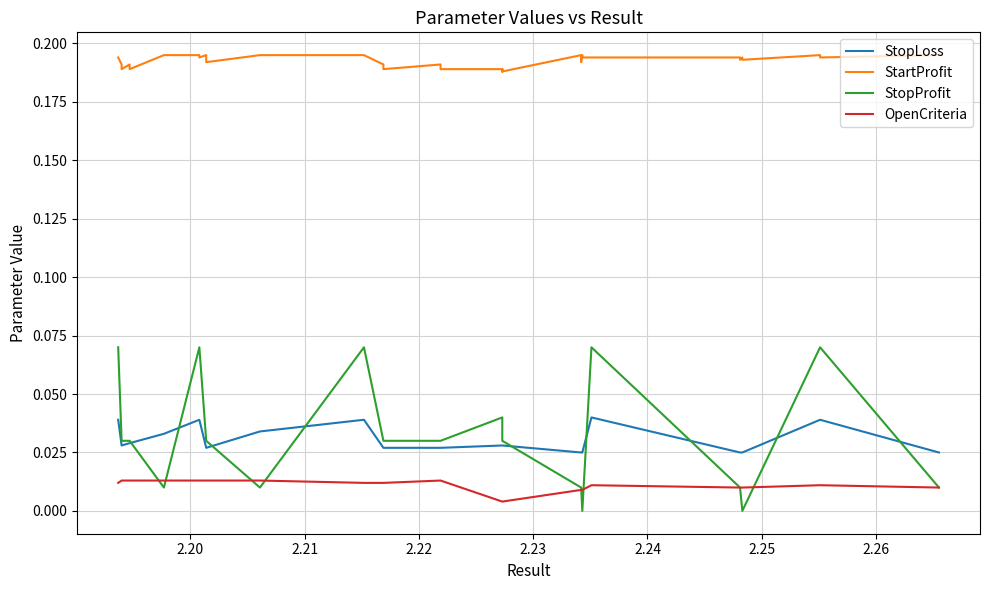

What is the value of the StartProfit point at the 24th from the left?

0.2